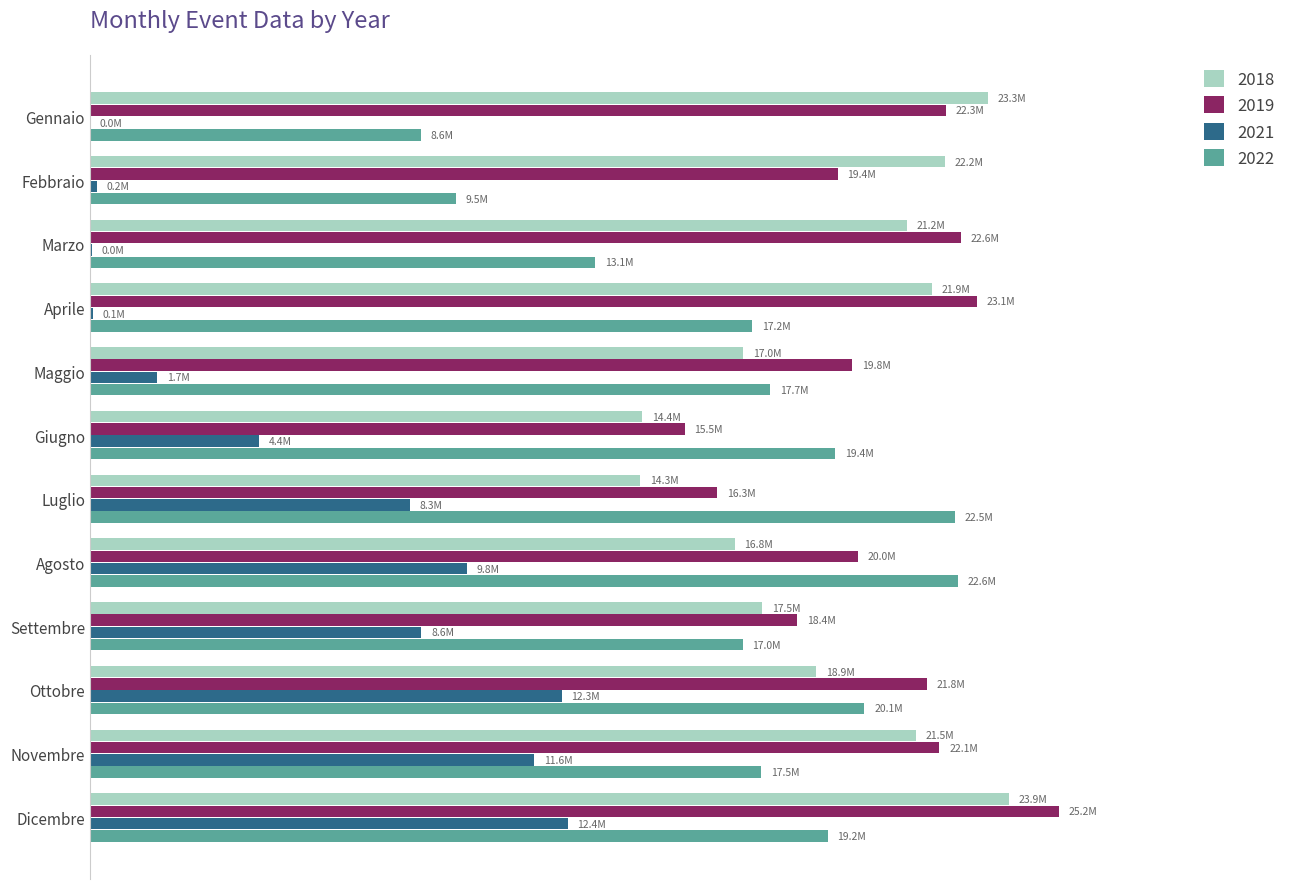

The 2019 series shows 15460735 at Giugno. True or false?

True